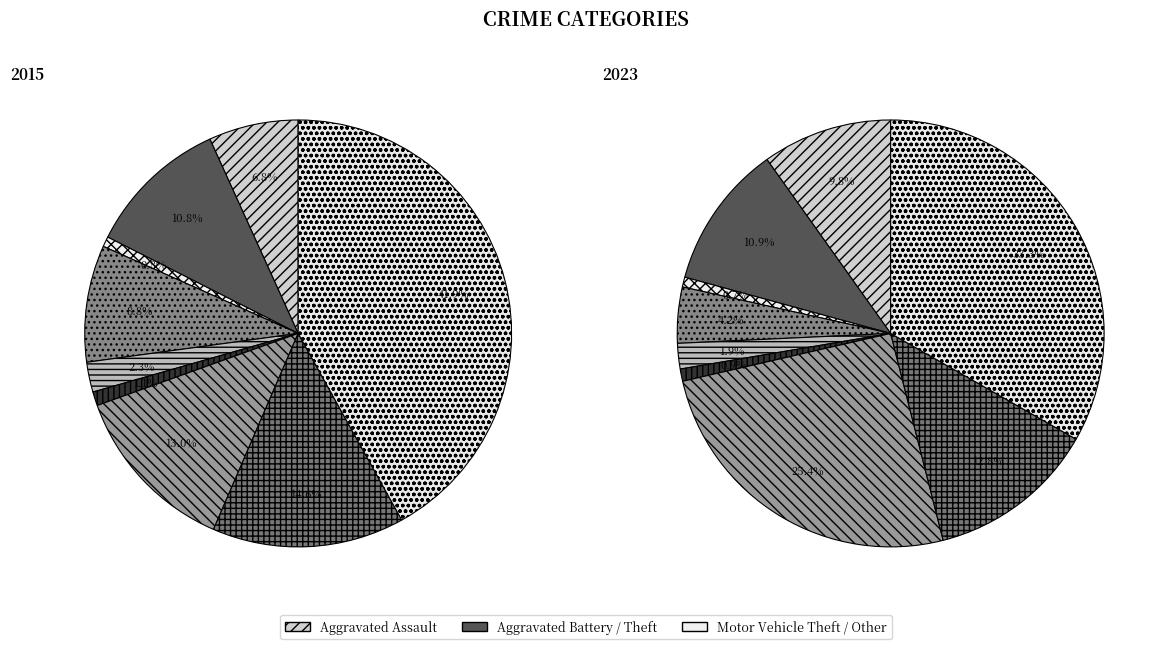

To the nearest percent, what is the combined percentage of Robbery and Motor Vehicle Theft?

38%